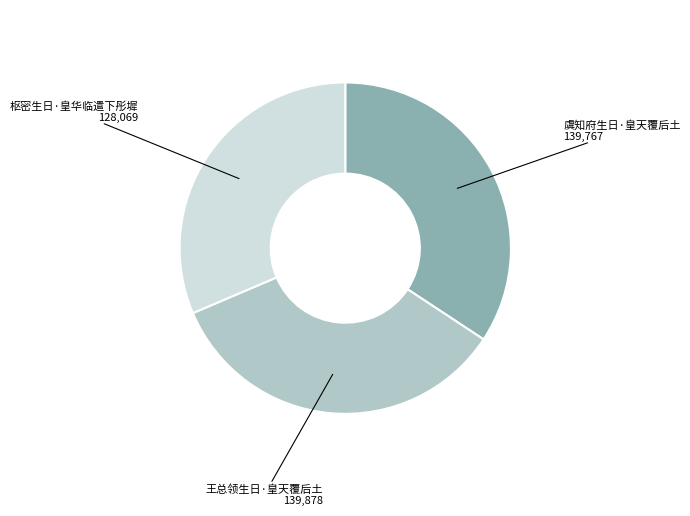

Which has a higher value, 枢密生日·皇华临遣下彤墀 or 虞知府生日·皇天覆后土?

虞知府生日·皇天覆后土